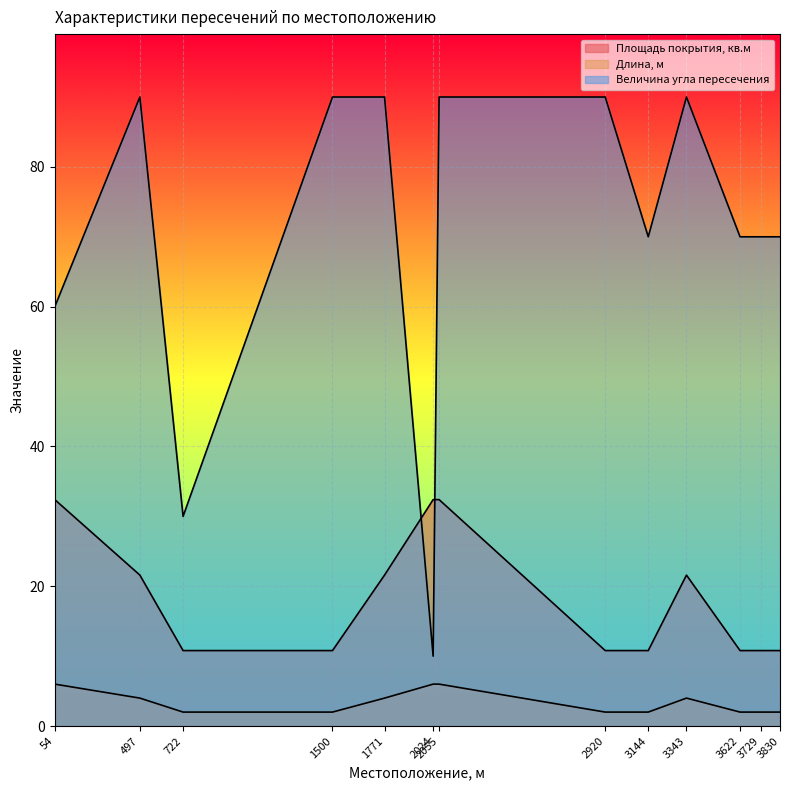

At which category is the sum across all series the highest?

2055